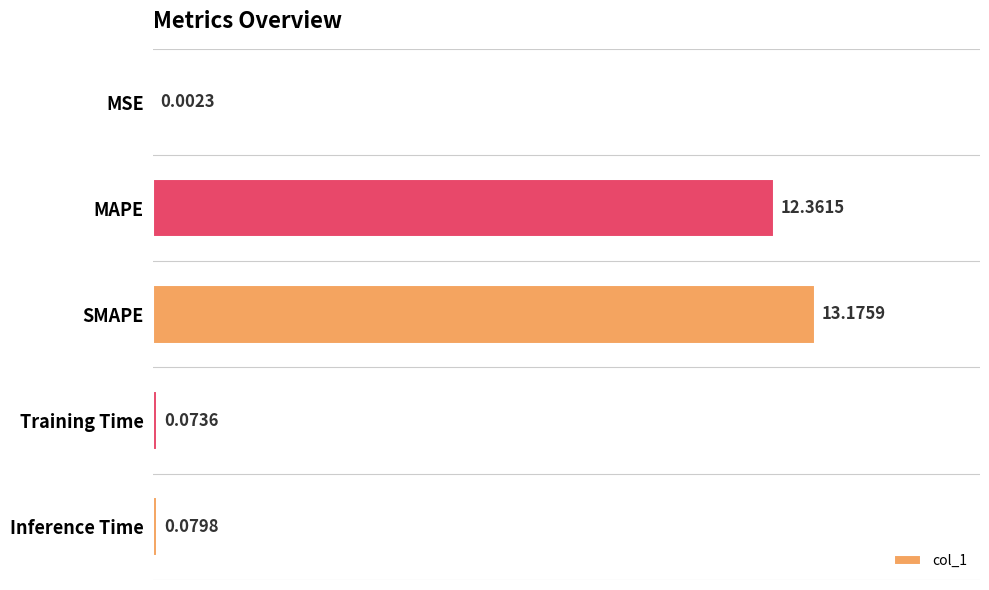

What is the change in value from SMAPE to Training Time?

-13.1